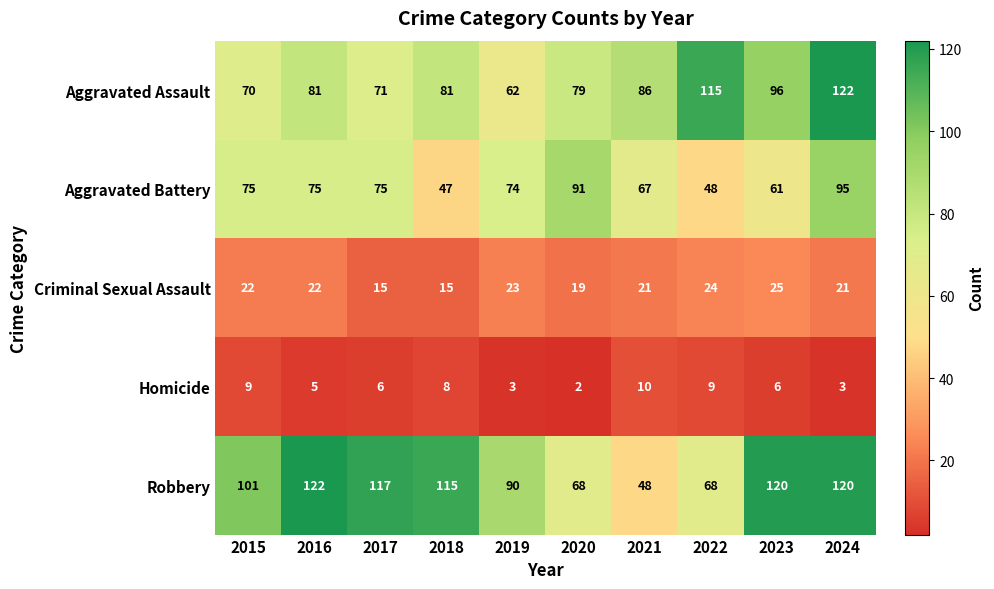

How many categories are shown in the chart?

10